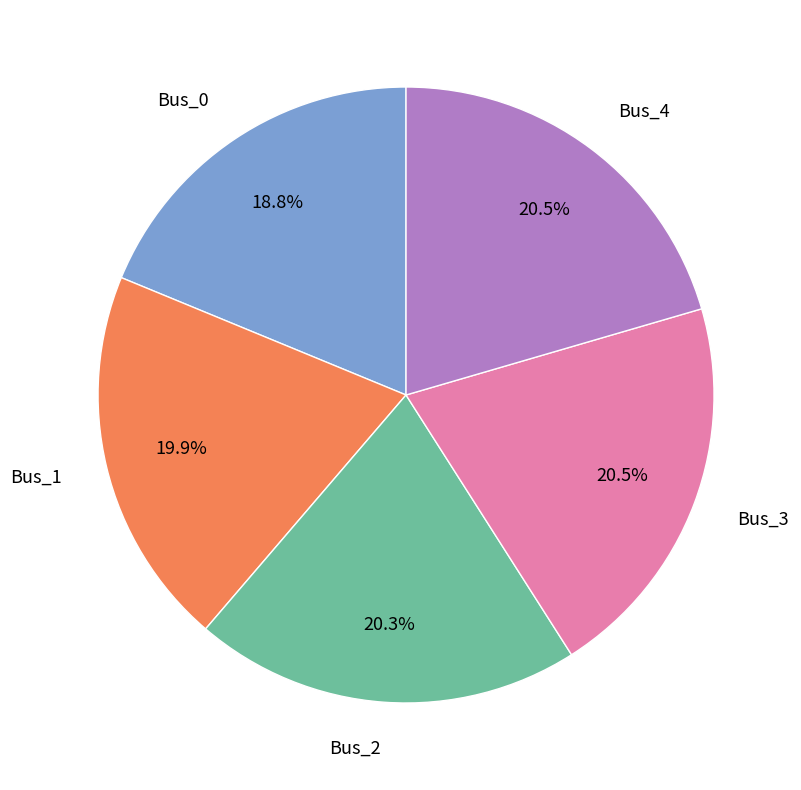

To the nearest percent, what percentage of the pie is Bus_0?

19%